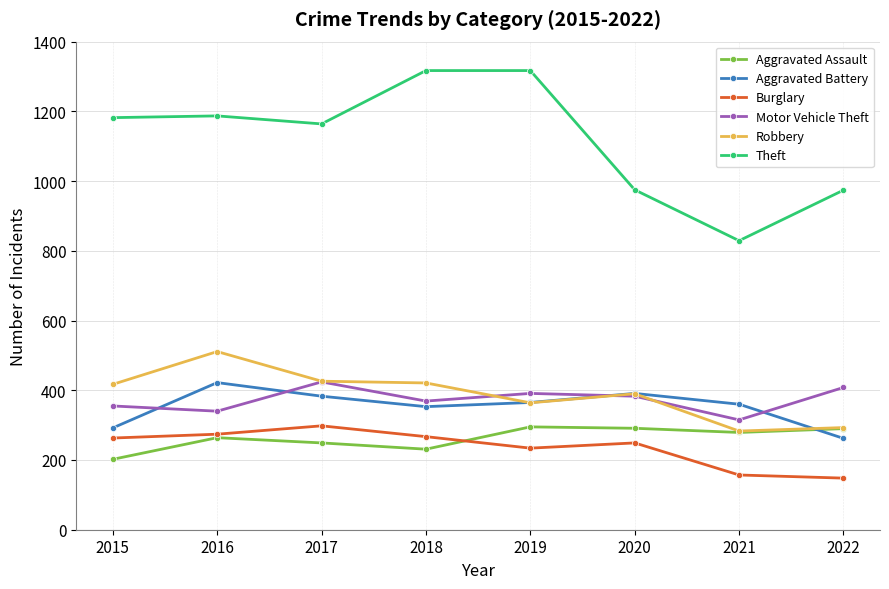

True or false: Burglary and Theft cross at least once.

False